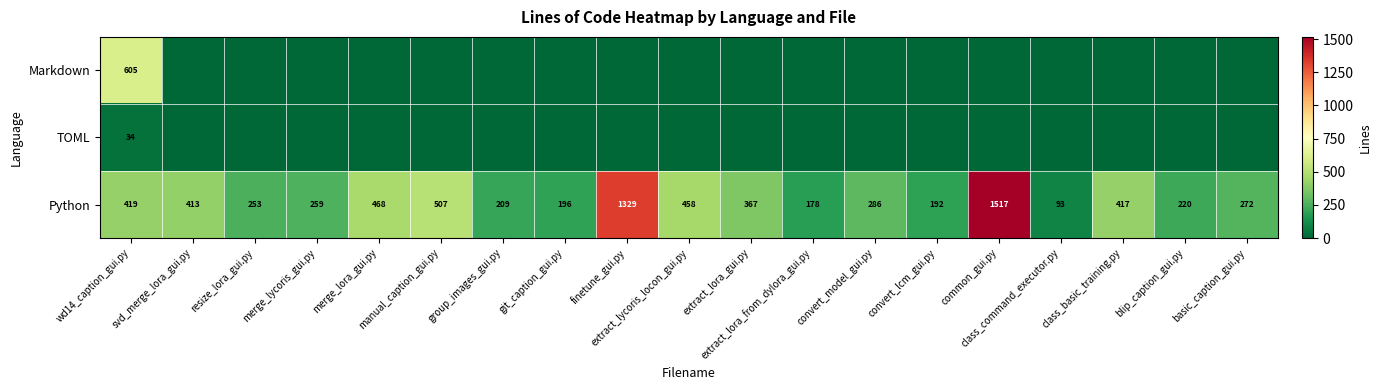

What is the difference between the maximum and minimum values in the Python series?

1424